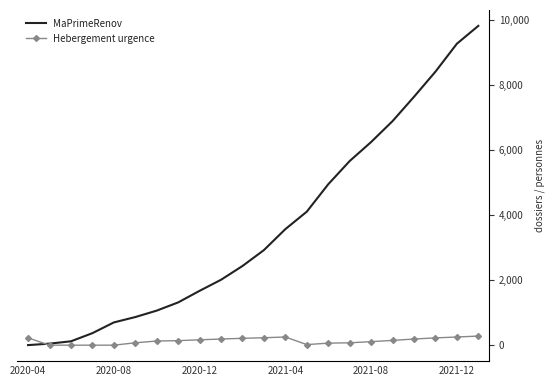

The value of Hebergement urgence at 2020-12 is 76. True or false?

False